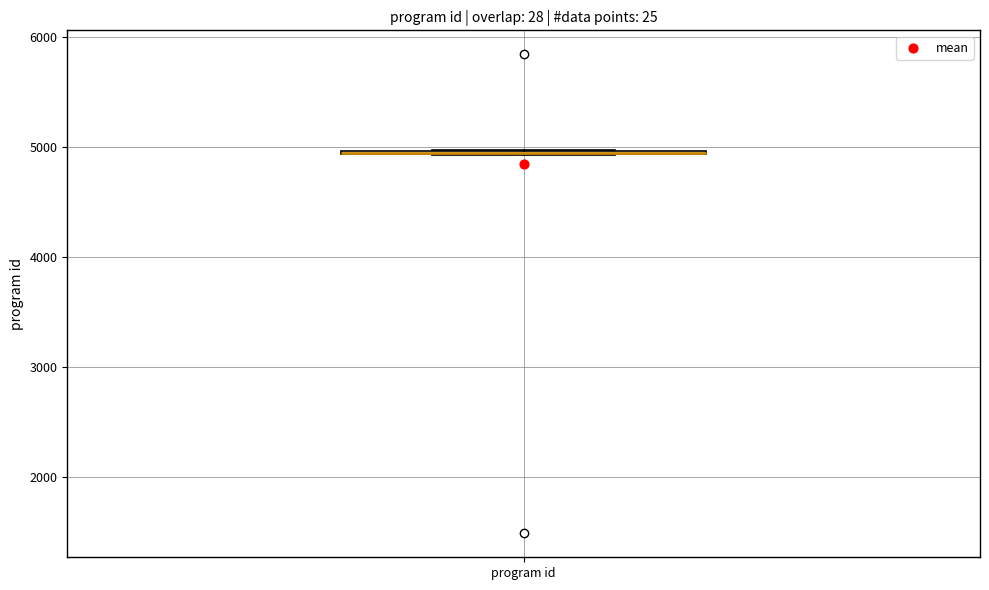

Where is the upper edge of the box for program id on the y-axis? The values are not printed on the chart, so give them approximately, as read against the axis.

5000